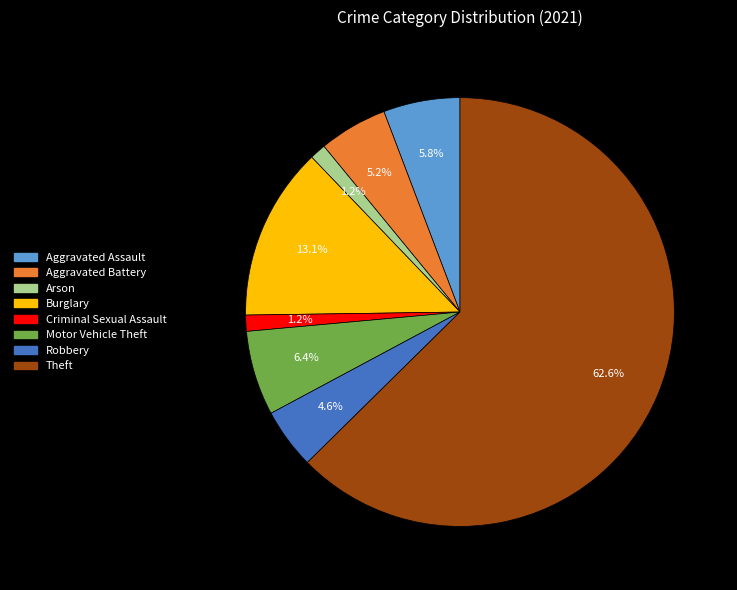

What percentage is NOT represented by Burglary?

86.9%